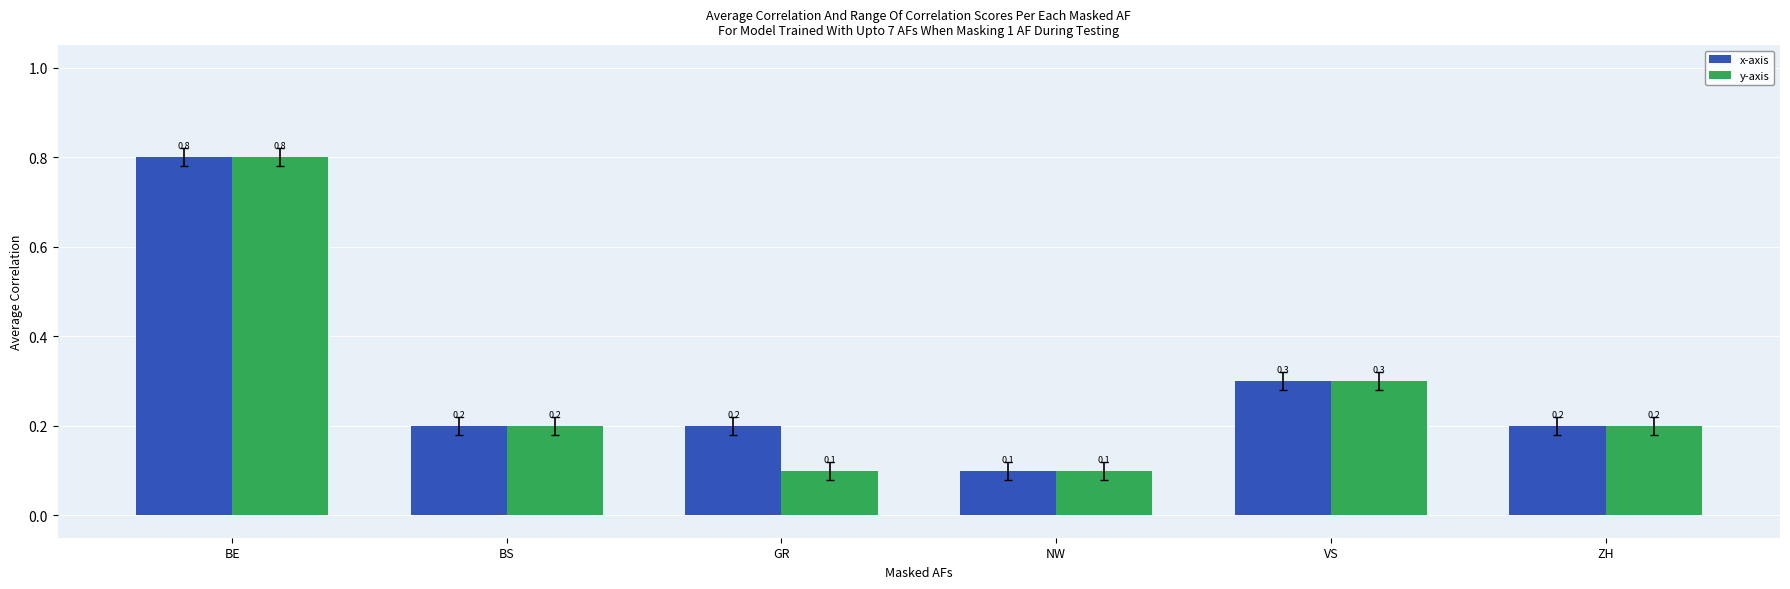

The value of x-axis at BS is 0.2. True or false?

True